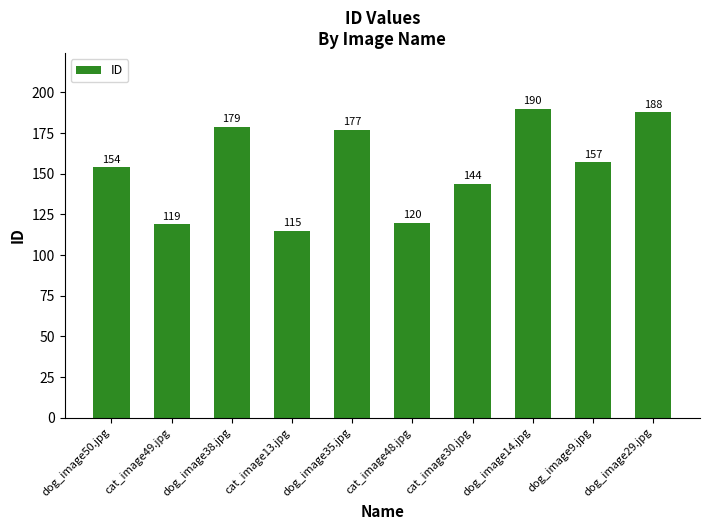

List the labels in order of value, smallest first.

cat_image13.jpg, cat_image49.jpg, cat_image48.jpg, cat_image30.jpg, dog_image50.jpg, dog_image9.jpg, dog_image35.jpg, dog_image38.jpg, dog_image29.jpg, dog_image14.jpg